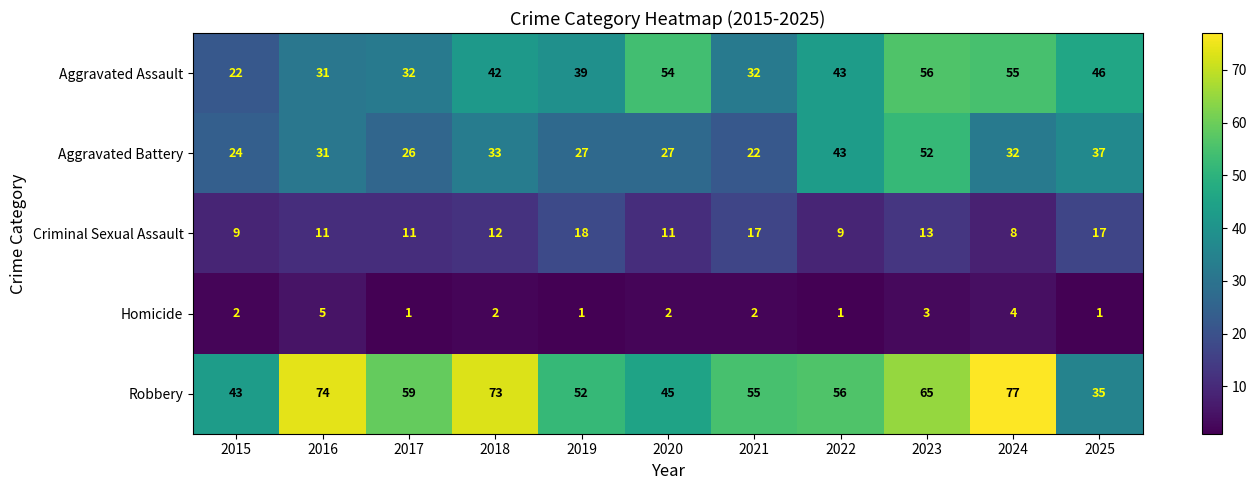

List the series in order of their overall mean, lowest first.

Homicide, Criminal Sexual Assault, Aggravated Battery, Aggravated Assault, Robbery